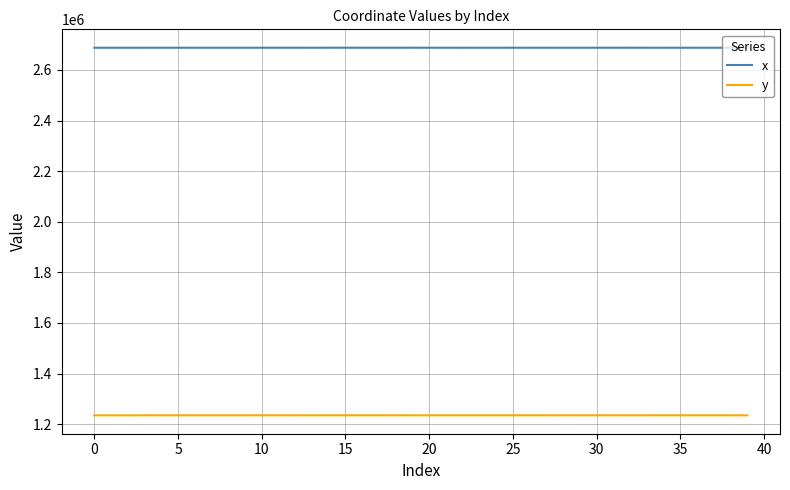

Which series has the largest total across all categories?

x